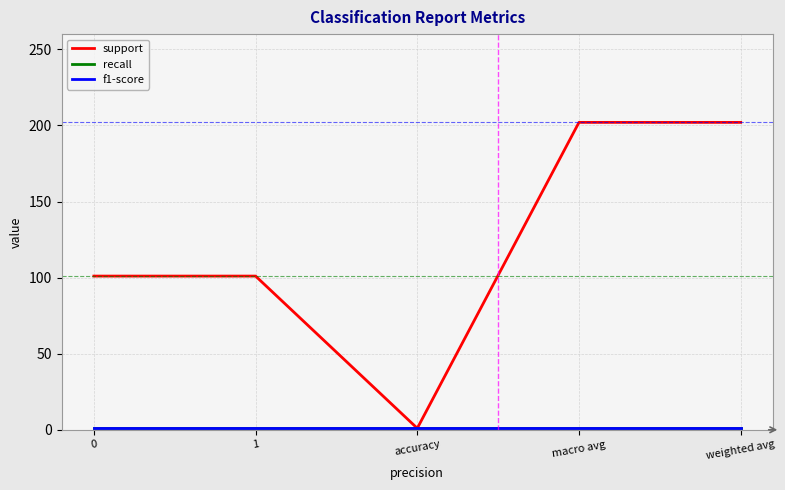

Does the chart display data point markers on the line(s)?

No